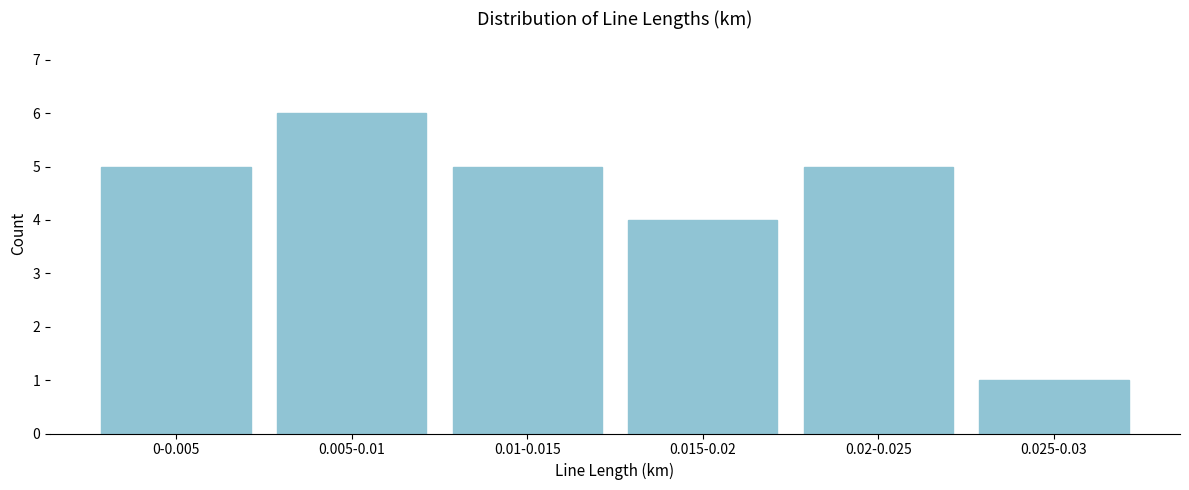

Reading left to right, what are all the values shown in this chart?

0-0.005=5	0.005-0.01=6	0.01-0.015=5	0.015-0.02=4	0.02-0.025=5	0.025-0.03=1